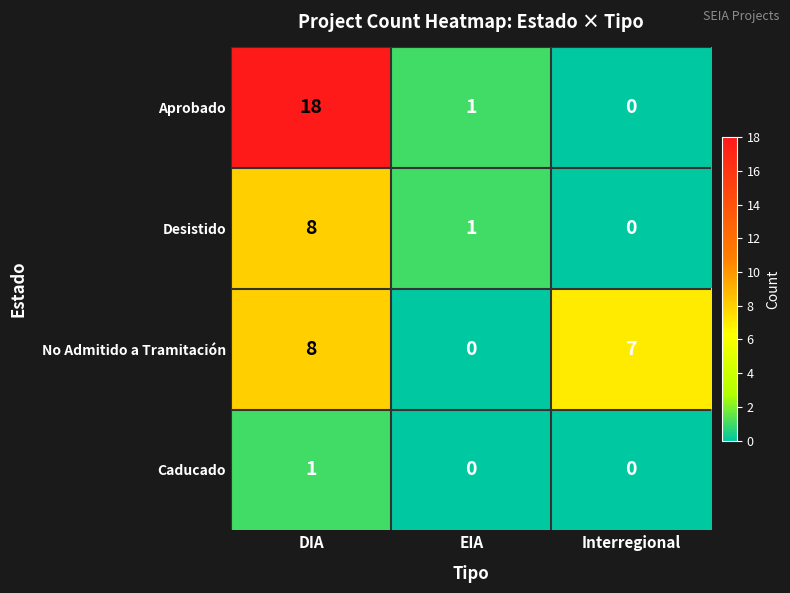

How many categories are shown in the chart?

3